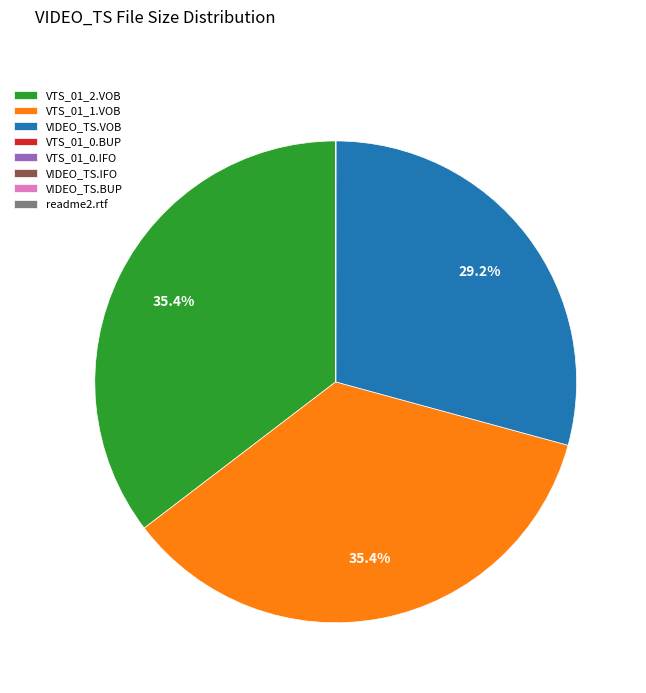

What is the ratio of the value at VTS_01_1.VOB to the value at VIDEO_TS.VOB?

1.2